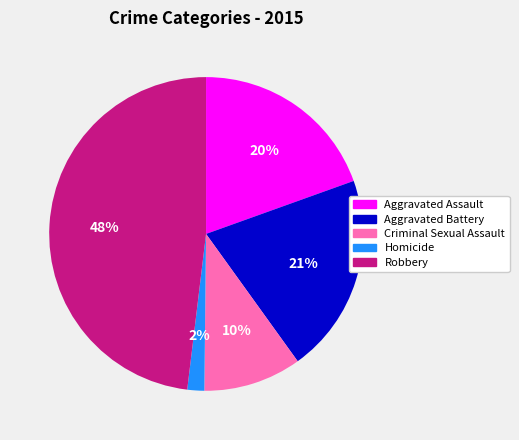

Which has a higher value, Homicide or Aggravated Assault?

Aggravated Assault